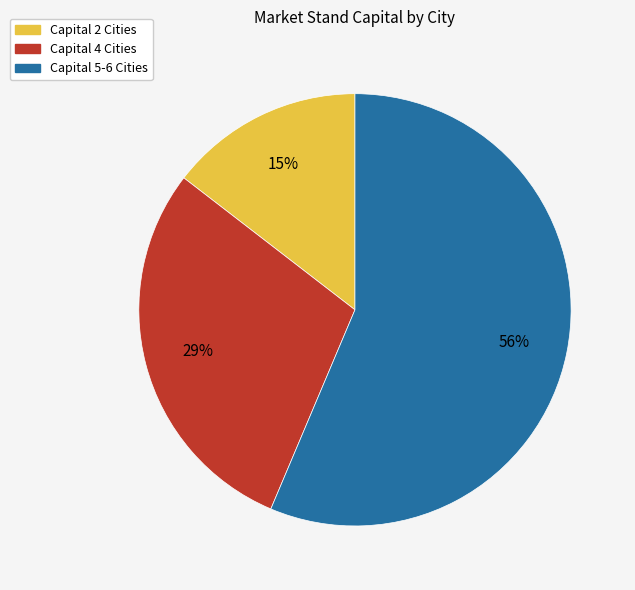

What percentage is the Capital 2 Cities slice, to the nearest percent?

15%